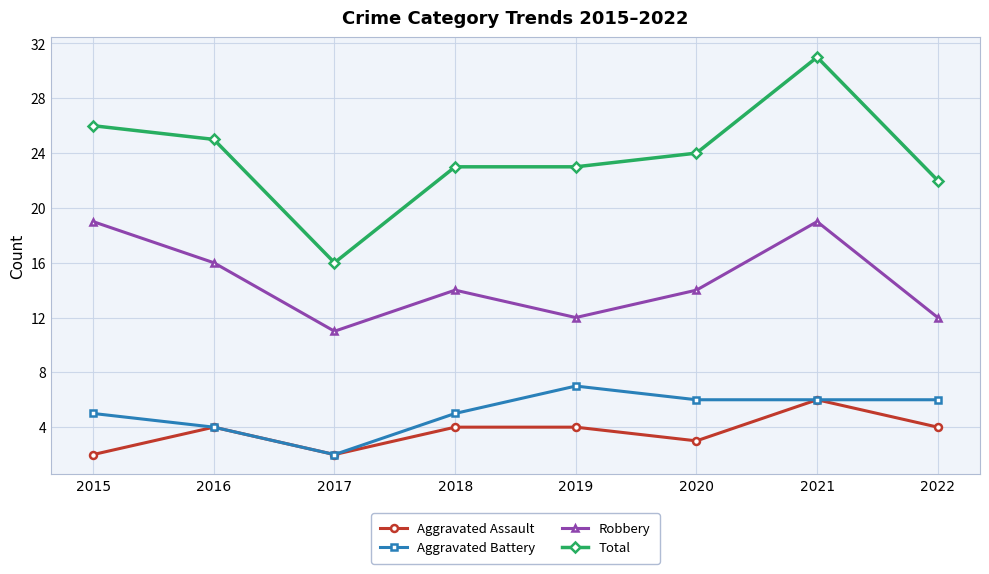

True or false: Total and Aggravated Battery intersect in this chart.

False